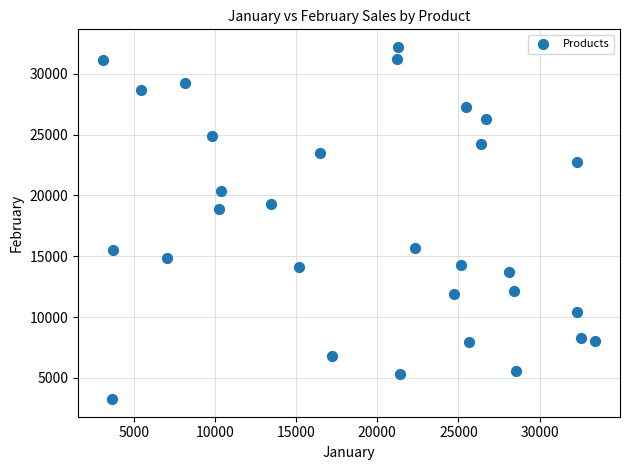

What Y value in the scatter plot is closest to 17724?

18860.4